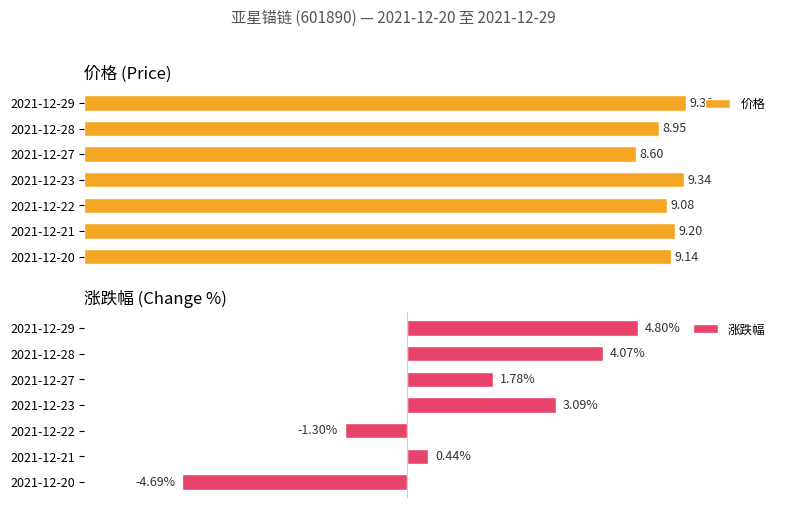

What is the average value of the 价格 series?

9.1